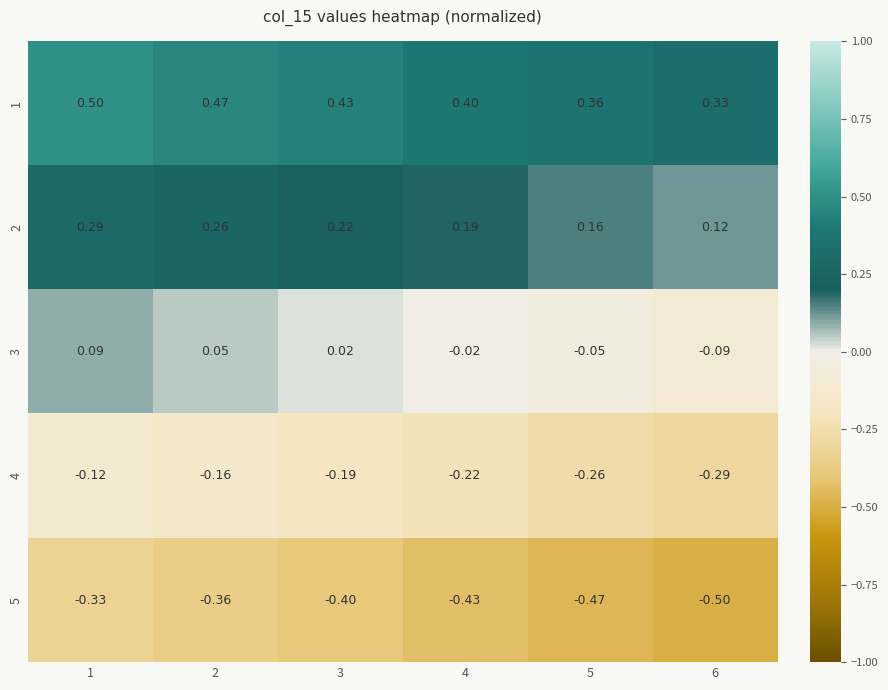

Is the value of 4 at 6 greater than the value of 2 at 4?

No